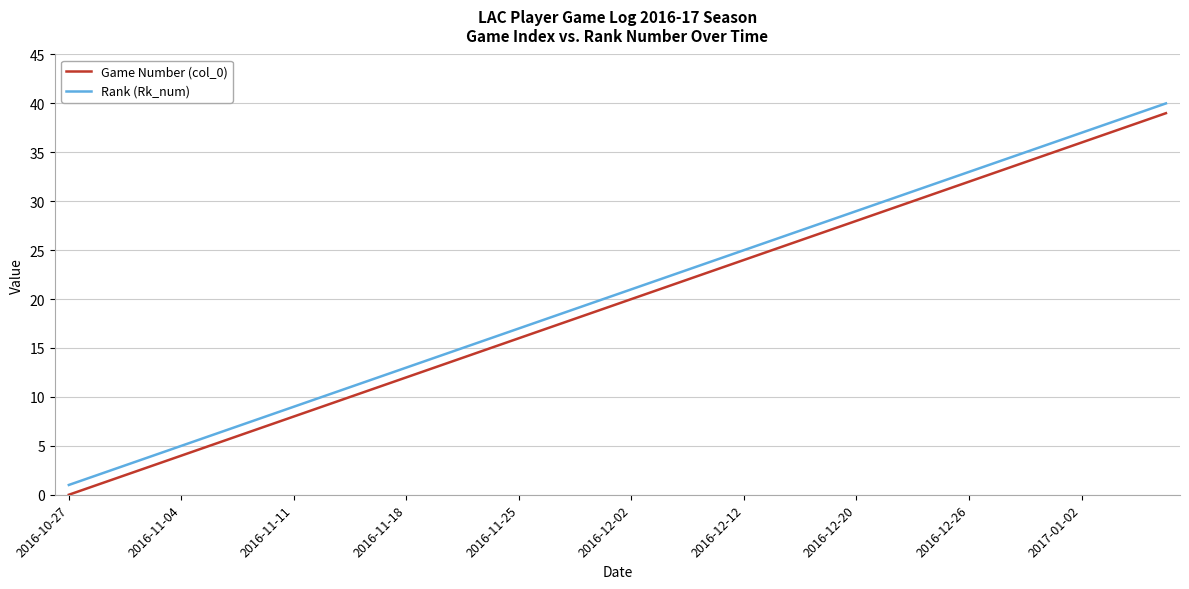

Reading left to right, list all the values displayed in this chart.

Game Number (col_0): 0	1	2	3	4	5	6	7	8	9	10	11	12	13	14	15	16	17	18	19	20	21	22	23	24	25	26	27	28	29	30	31	32	33	34	35	36	37	38	39
Rank (Rk_num): 1	2	3	4	5	6	7	8	9	10	11	12	13	14	15	16	17	18	19	20	21	22	23	24	25	26	27	28	29	30	31	32	33	34	35	36	37	38	39	40